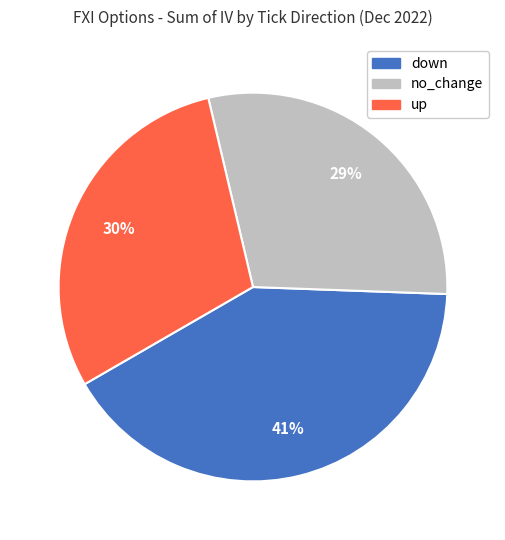

Which slice is the largest?

down